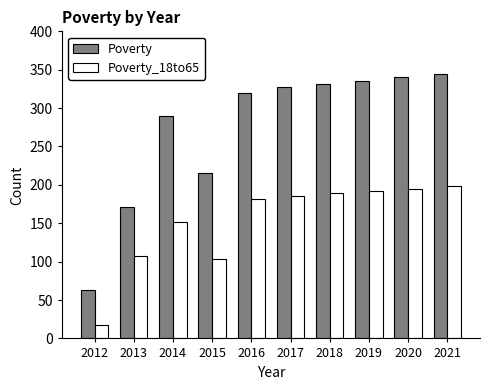

What is the maximum value for Poverty_18to65?

198